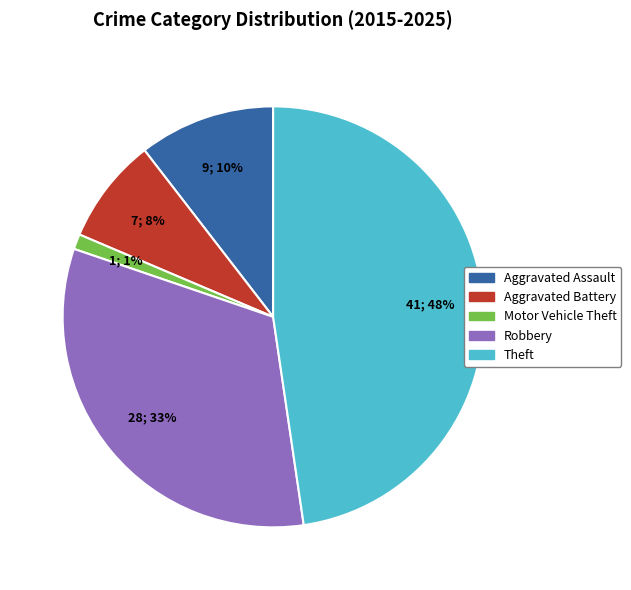

To the nearest percent, what portion does Aggravated Battery represent?

8%